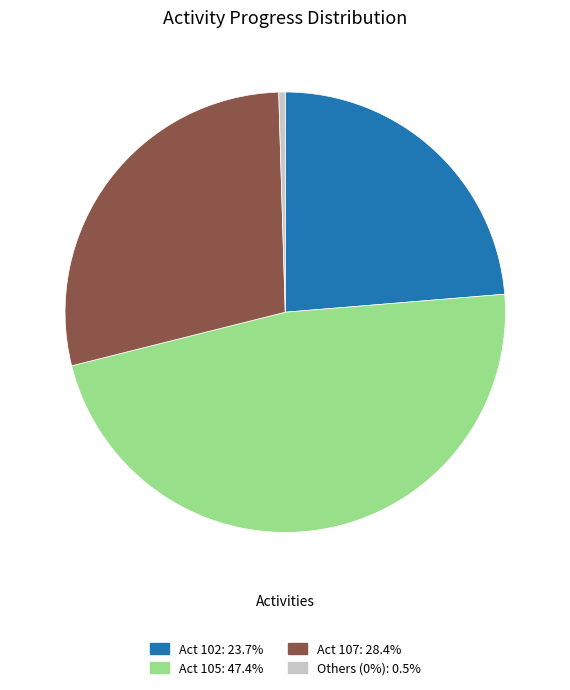

Is there any slice that represents more than half of the pie?

No